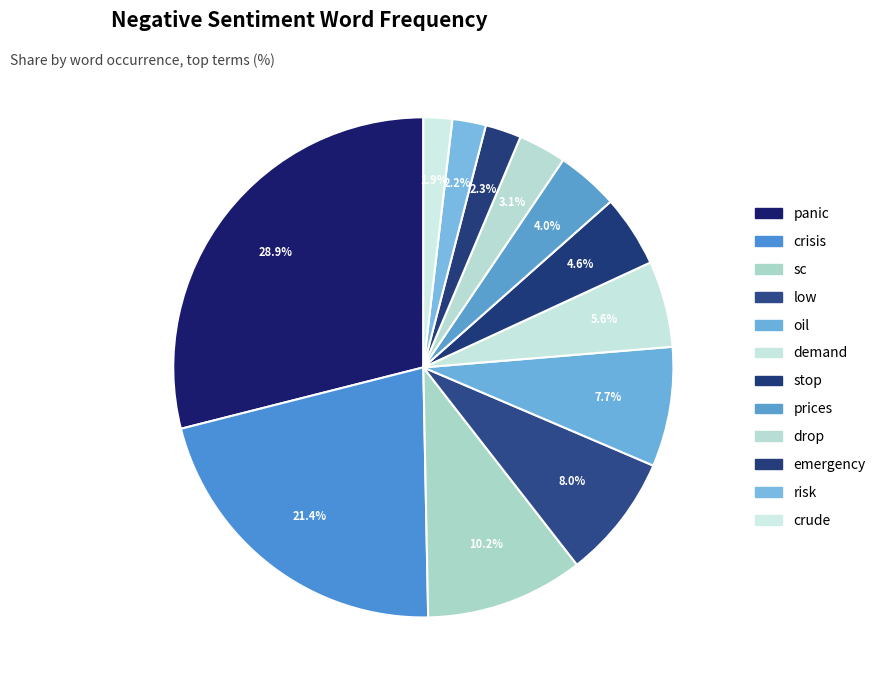

To the nearest percent, what is the combined percentage of sc and stop?

15%